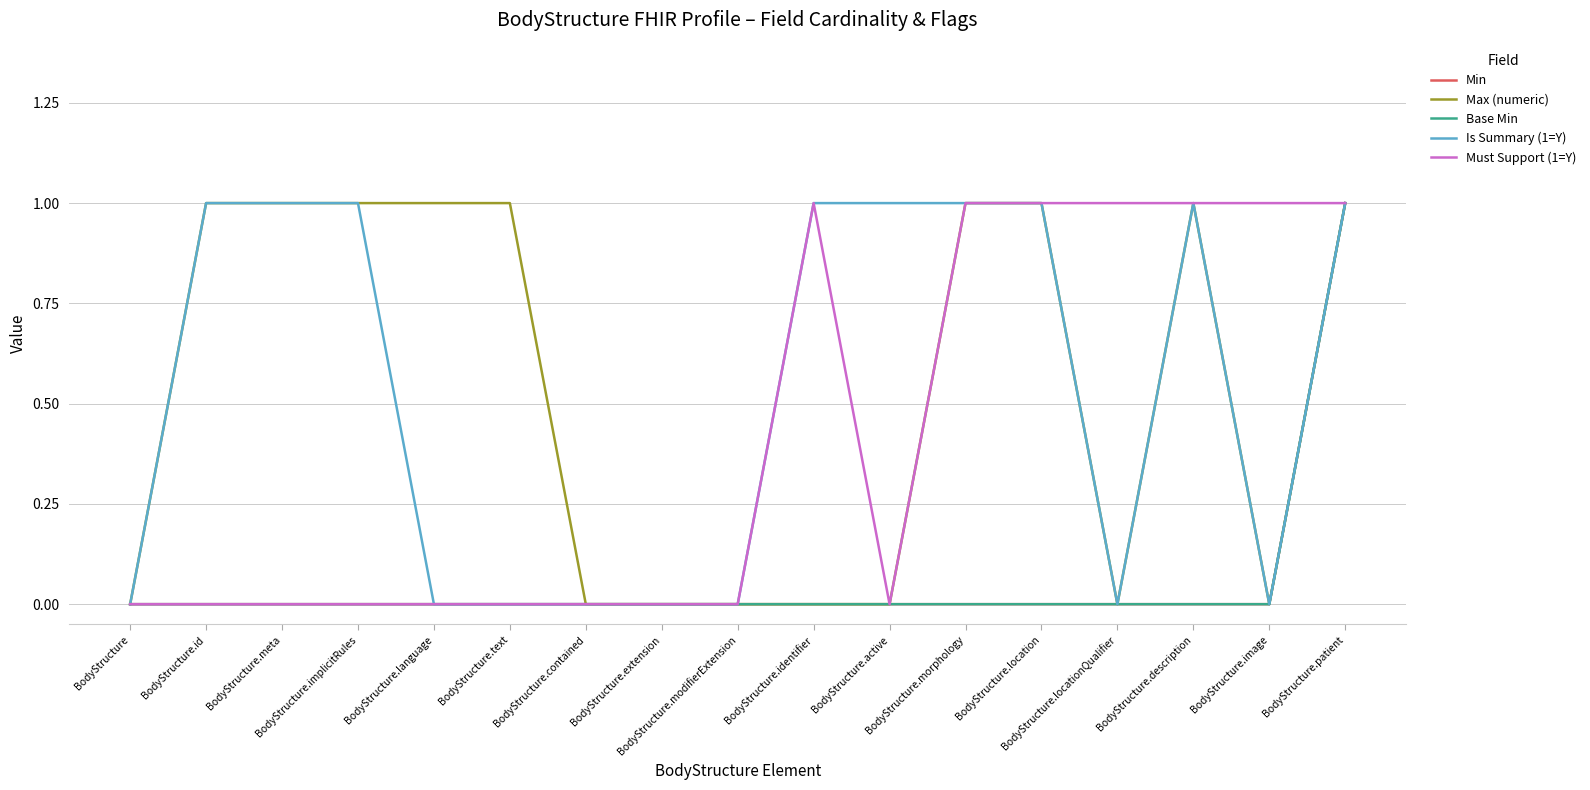

Is this an area chart (filled region under the line)?

No